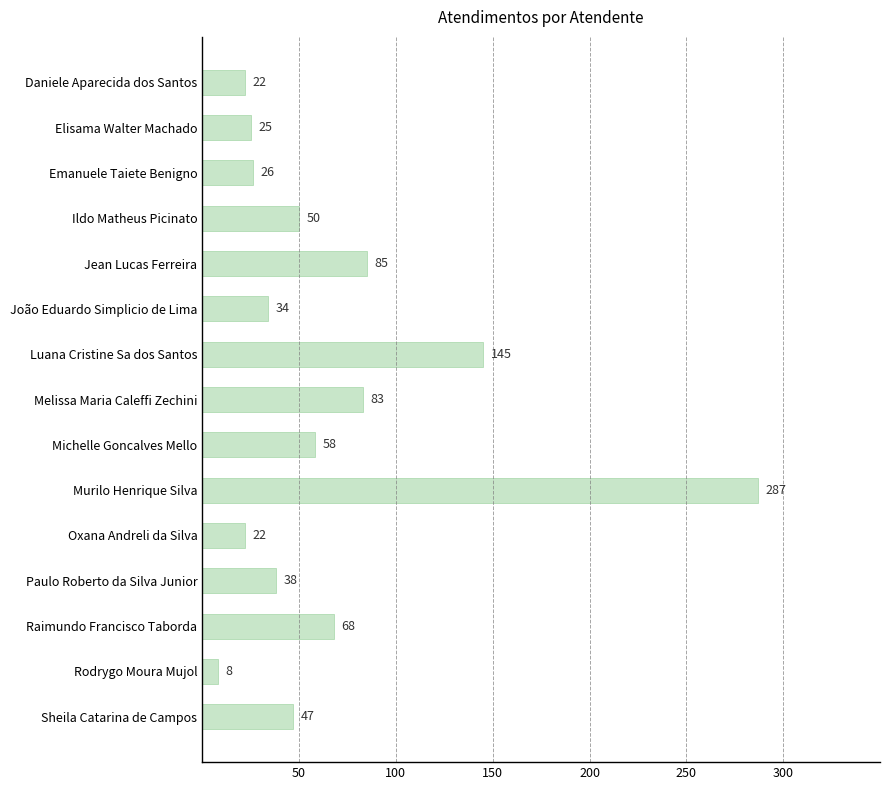

Does the chart contain stacked bars?

No